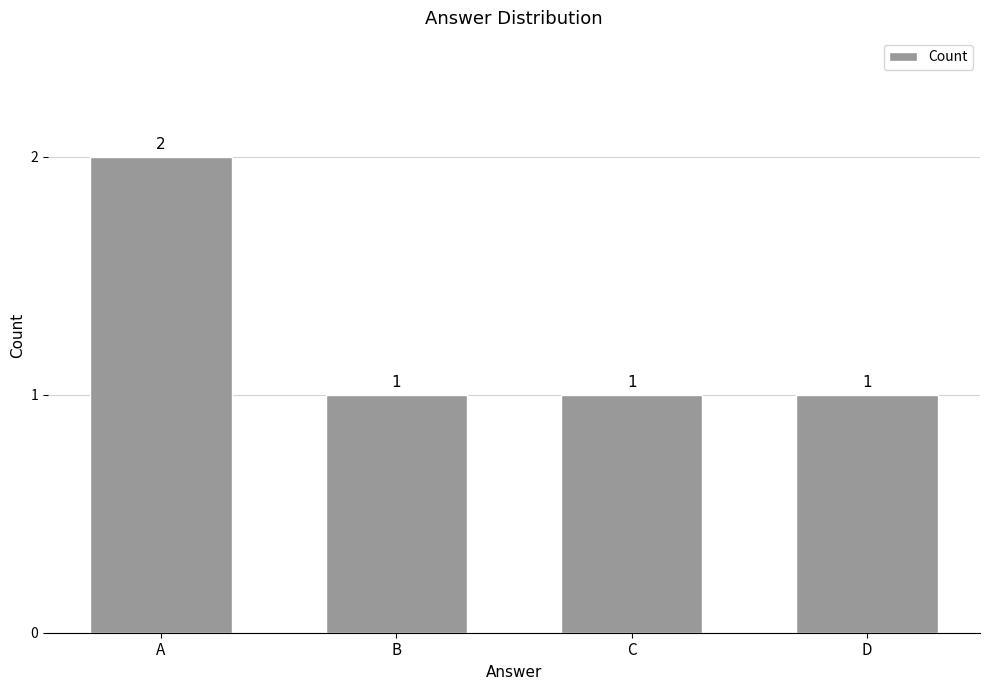

Reading right to left, extract all data points from this chart.

1	1	1	2